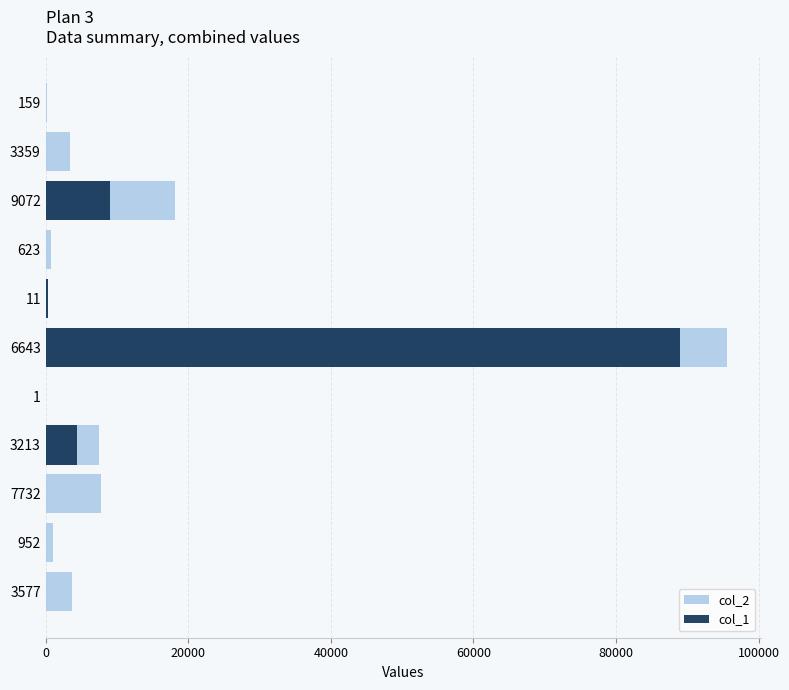

What is the difference between the maximum and minimum values in the col_1 series?

88936